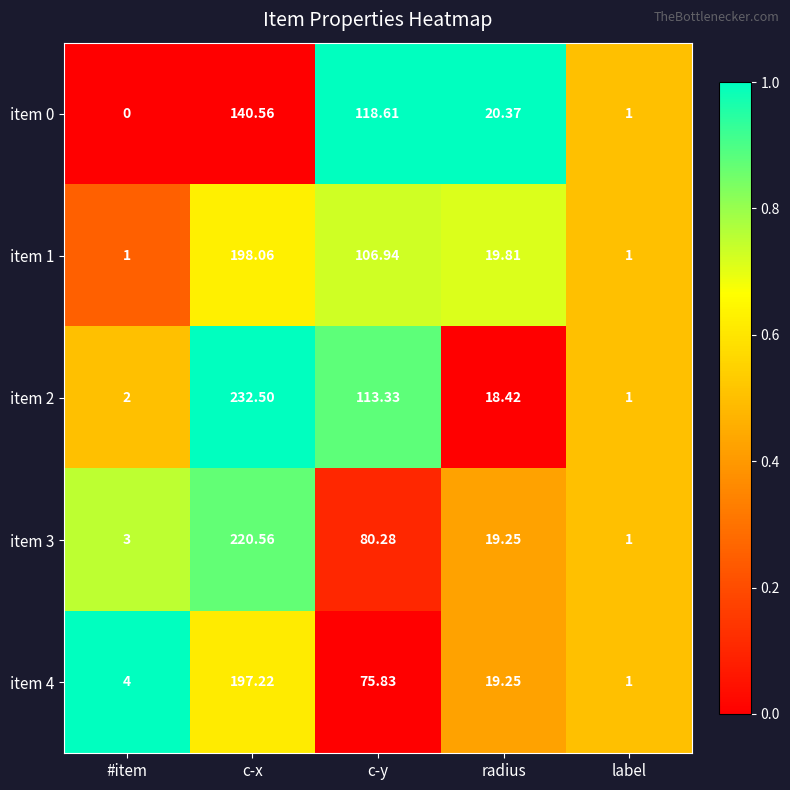

Count the number of data series in this chart.

5